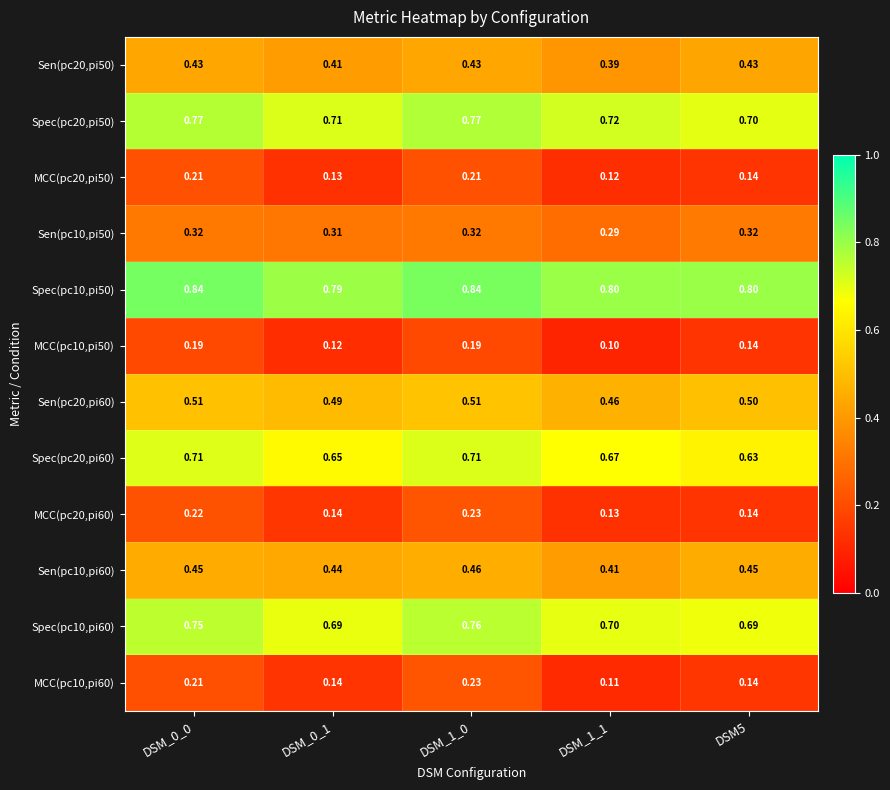

Is the value of MCC(pc20,pi50) at DSM_1_0 greater than the value of Spec(pc10,pi60) at DSM_1_1?

No